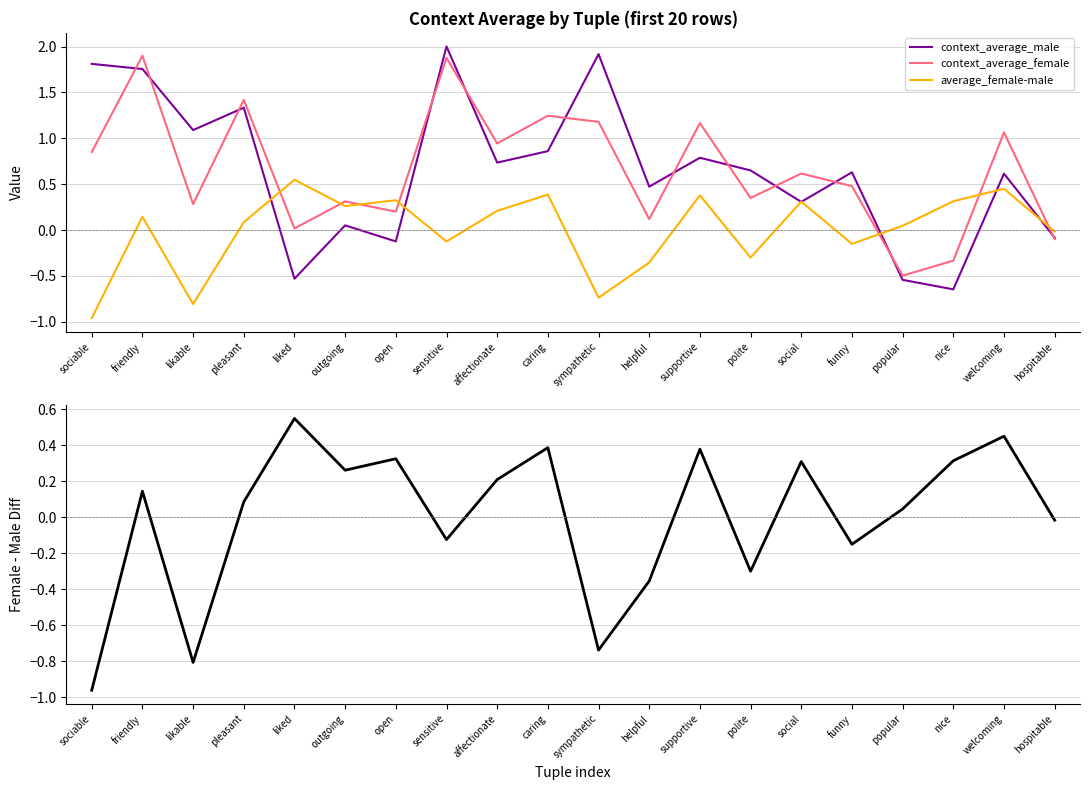

Where does the average_female-male series first go above 0?

friendly